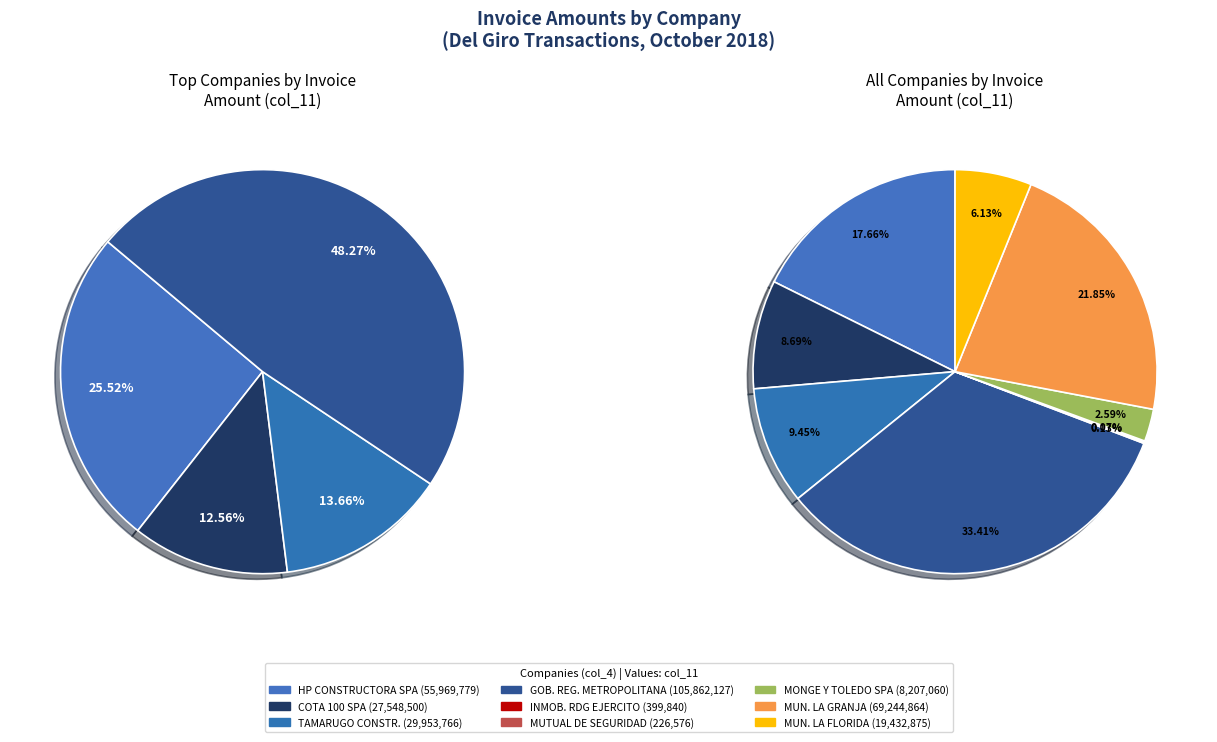

Does any single category account for the majority?

No